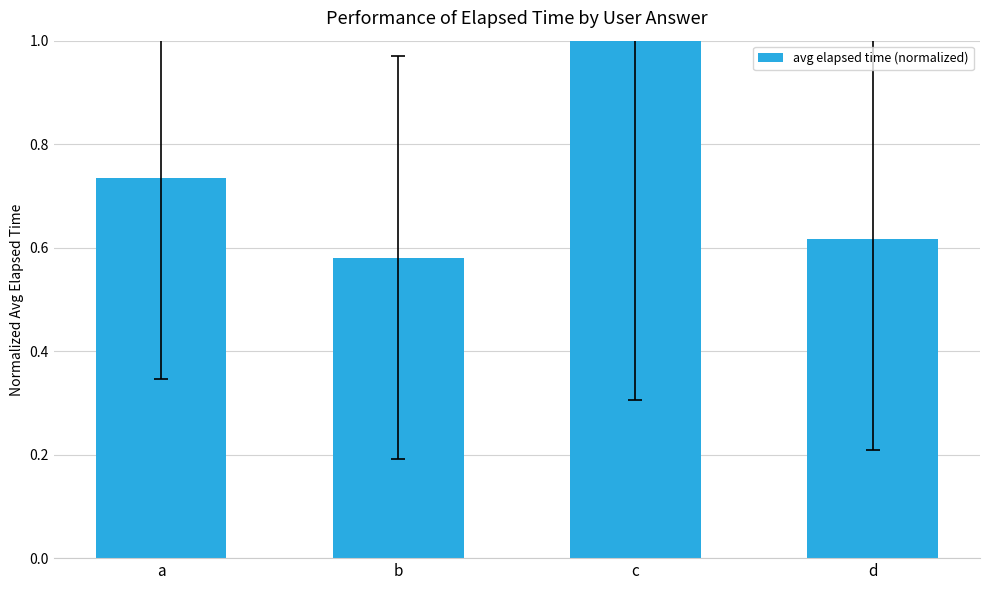

At which label is the value closest to 0?

b